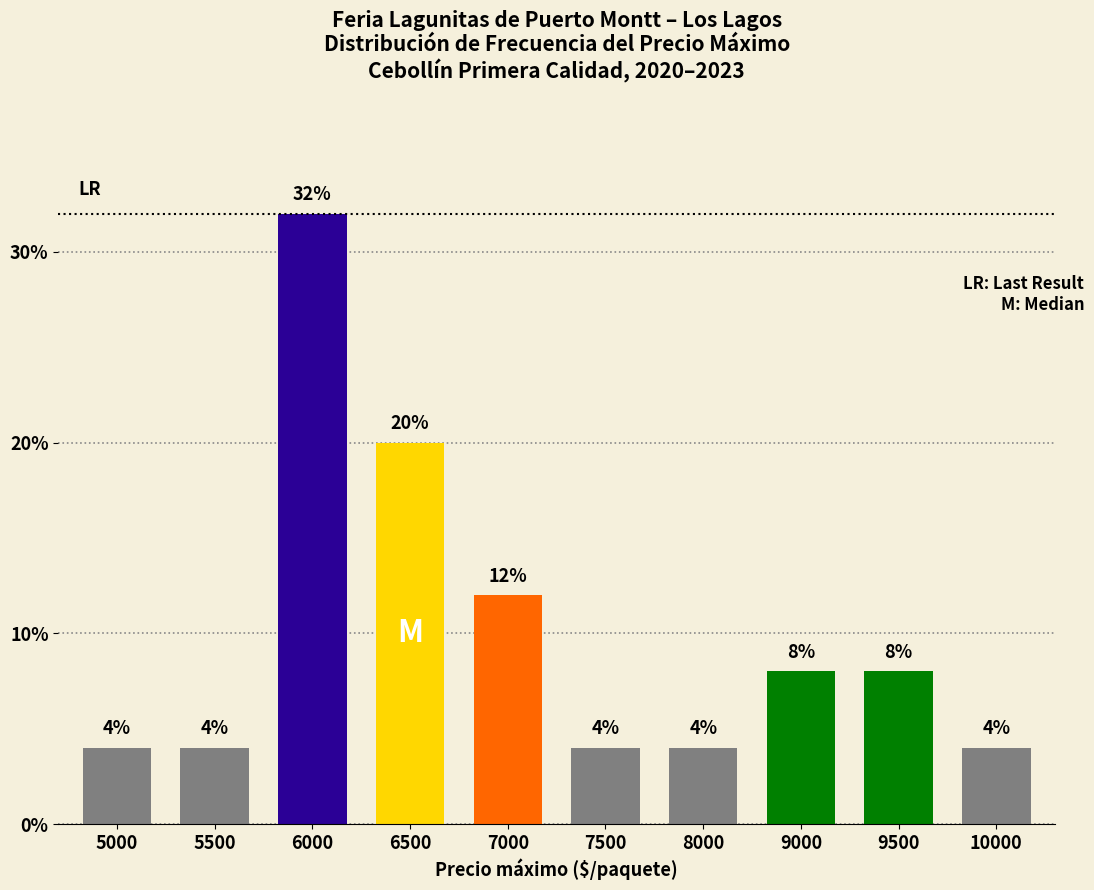

What is the value of the 2nd bar from the left?

4